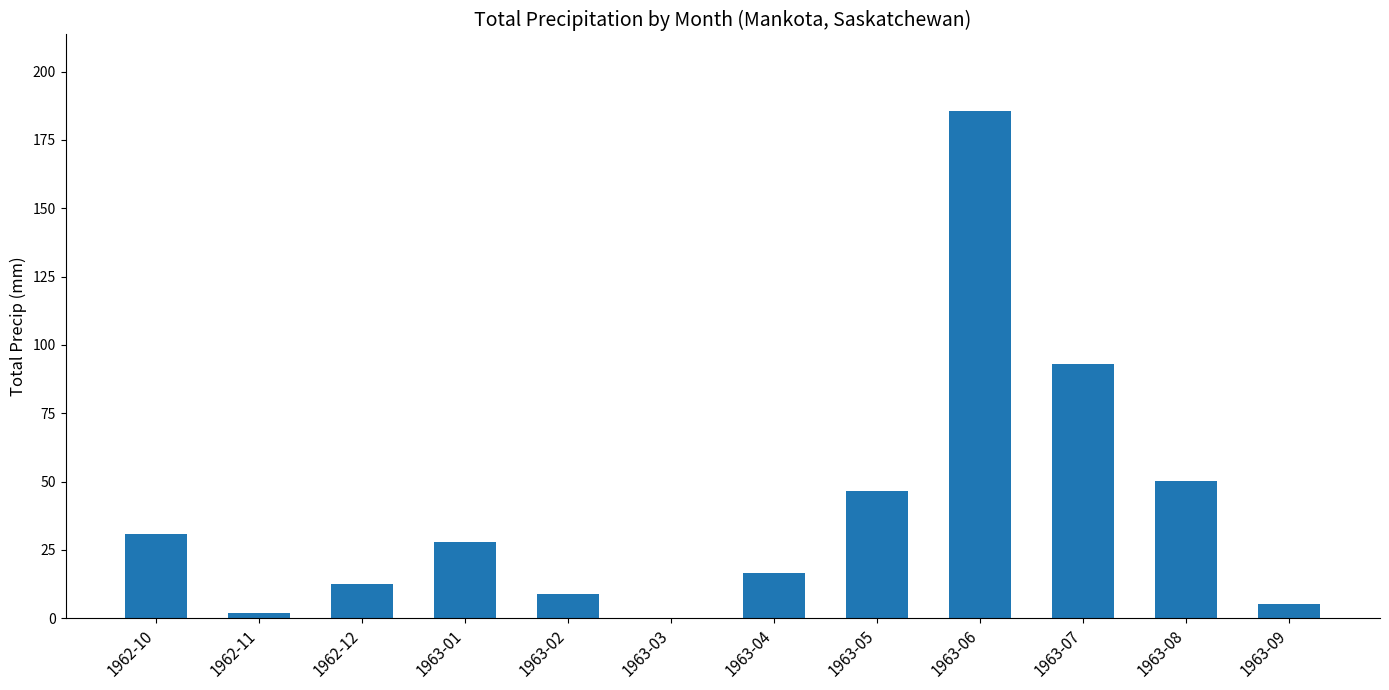

Reading left to right, what are all the values shown in this chart?

31.0	1.8	12.7	27.9	8.9	0.0	16.5	46.7	185.7	93.0	50.3	5.3